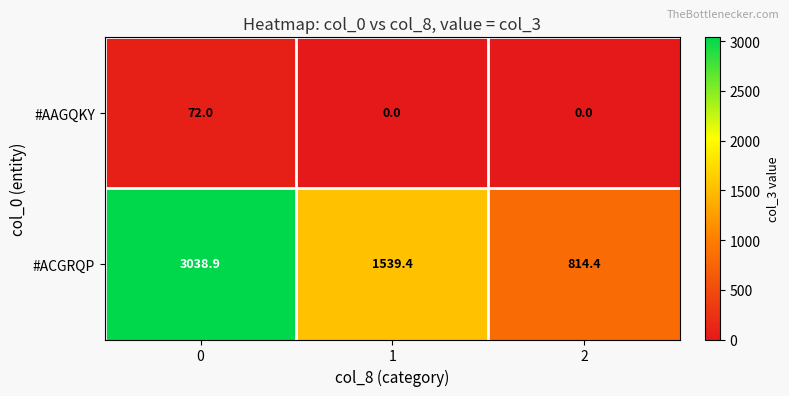

What is the difference between the #AAGQKY values at 0 and 1?

72.0